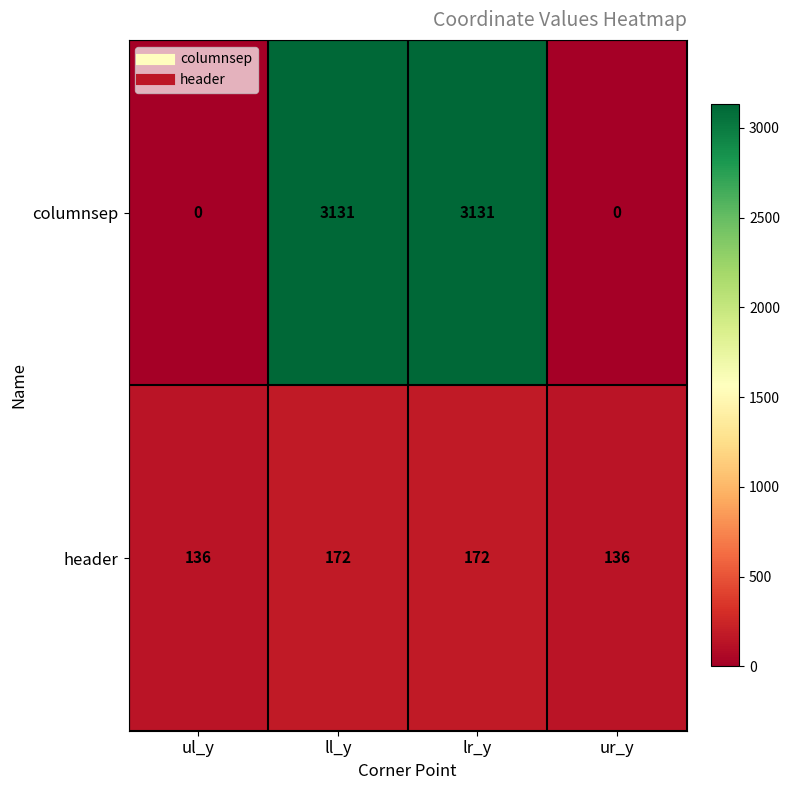

What is the greatest value displayed?

3131